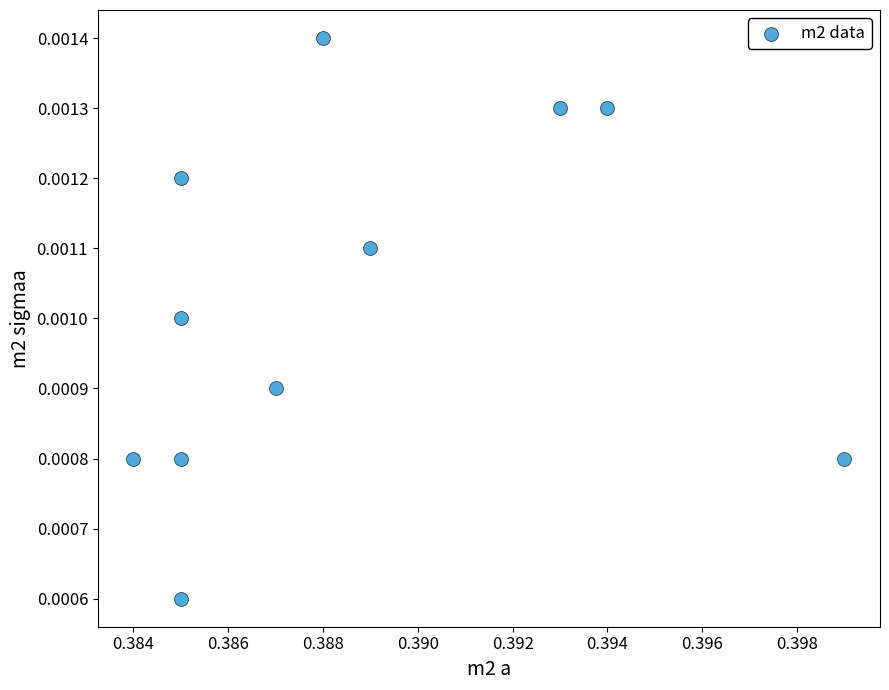

What is the average X value?

0.4